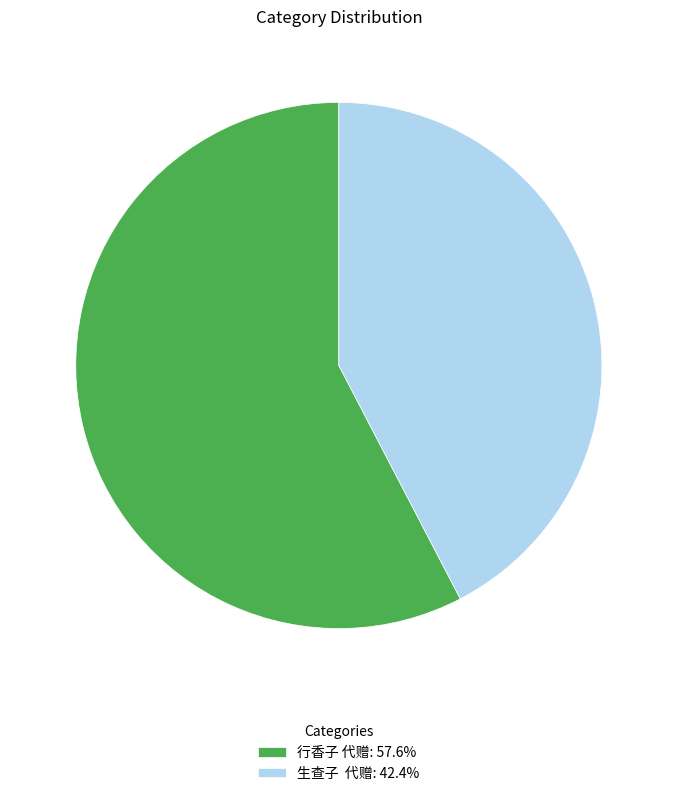

What is the ratio of the value at 生查子 代赠: 42.4% to the value at 行香子 代赠: 57.6%?

0.7